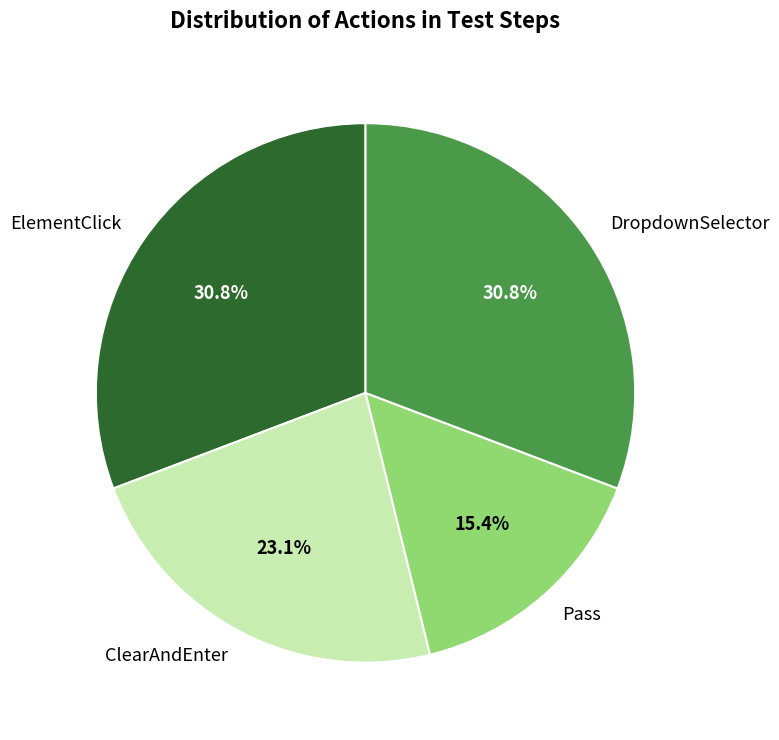

True or false: ClearAndEnter accounts for 11% of the total.

False